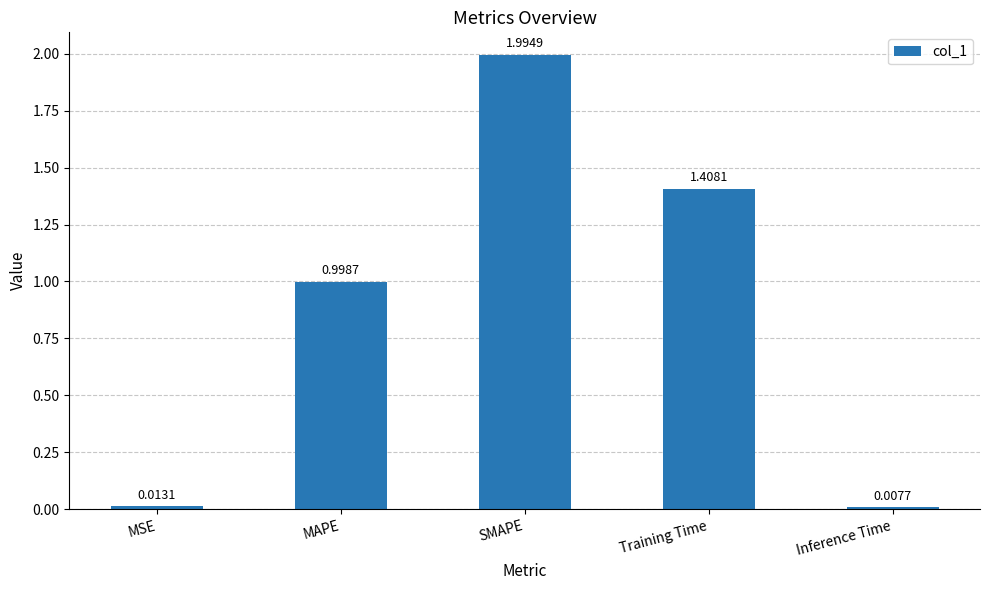

At which label is the value closest to 1?

MAPE